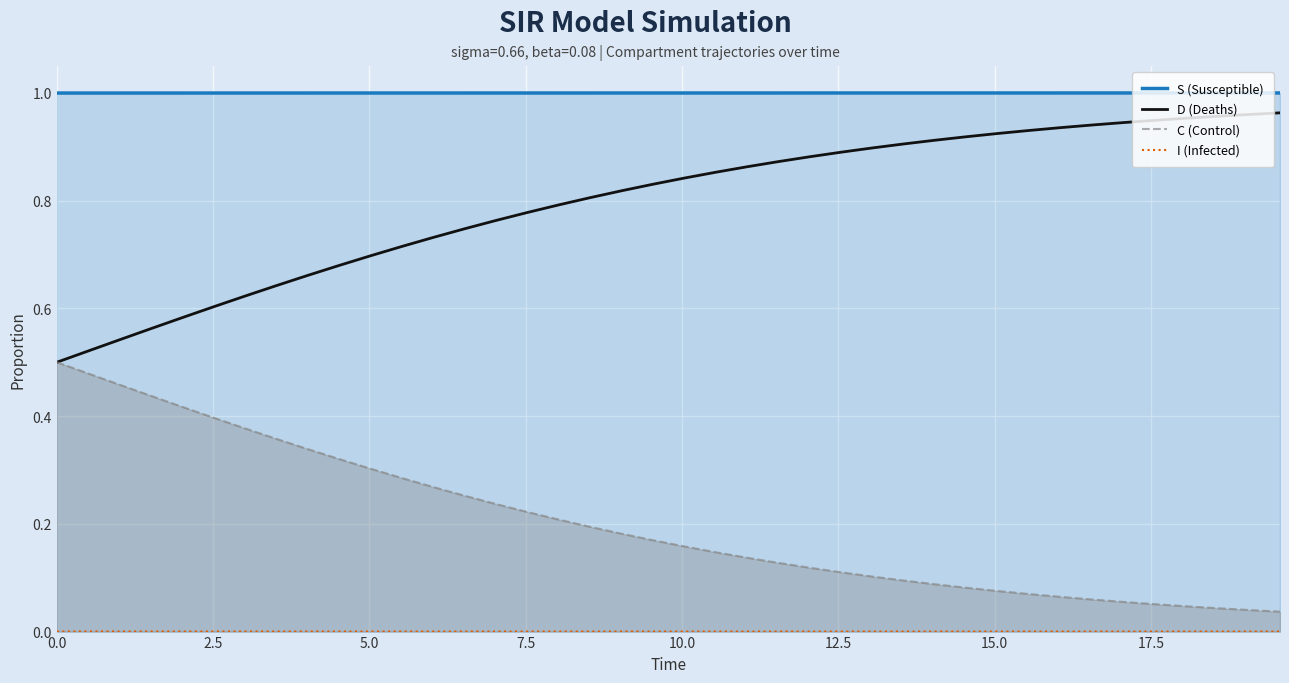

What is the sum of all C (Control) values?

8.1